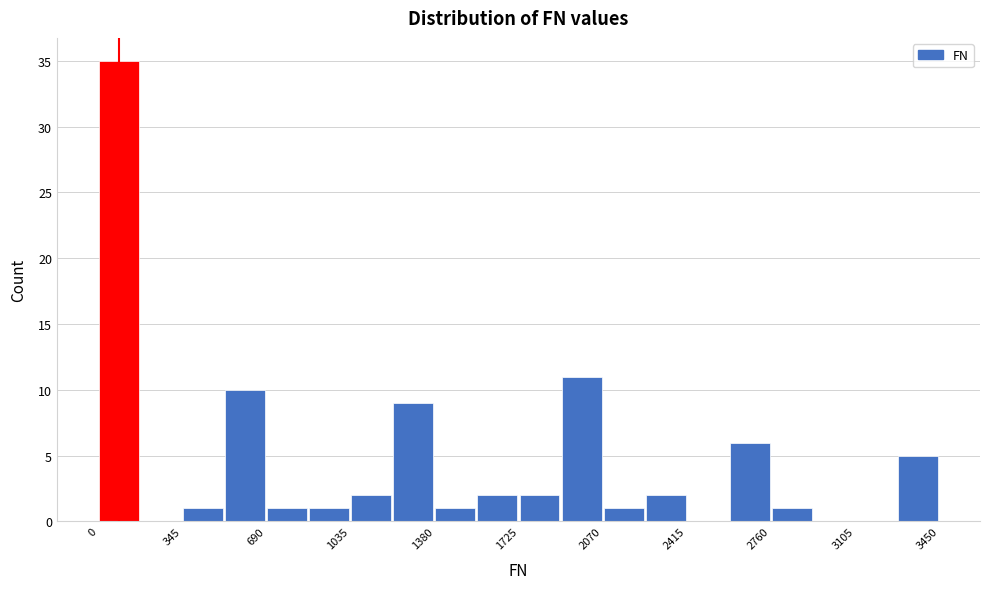

Around what value on the x-axis is the tallest bar? Give the approximate position of its centre, as read against the axis.

100